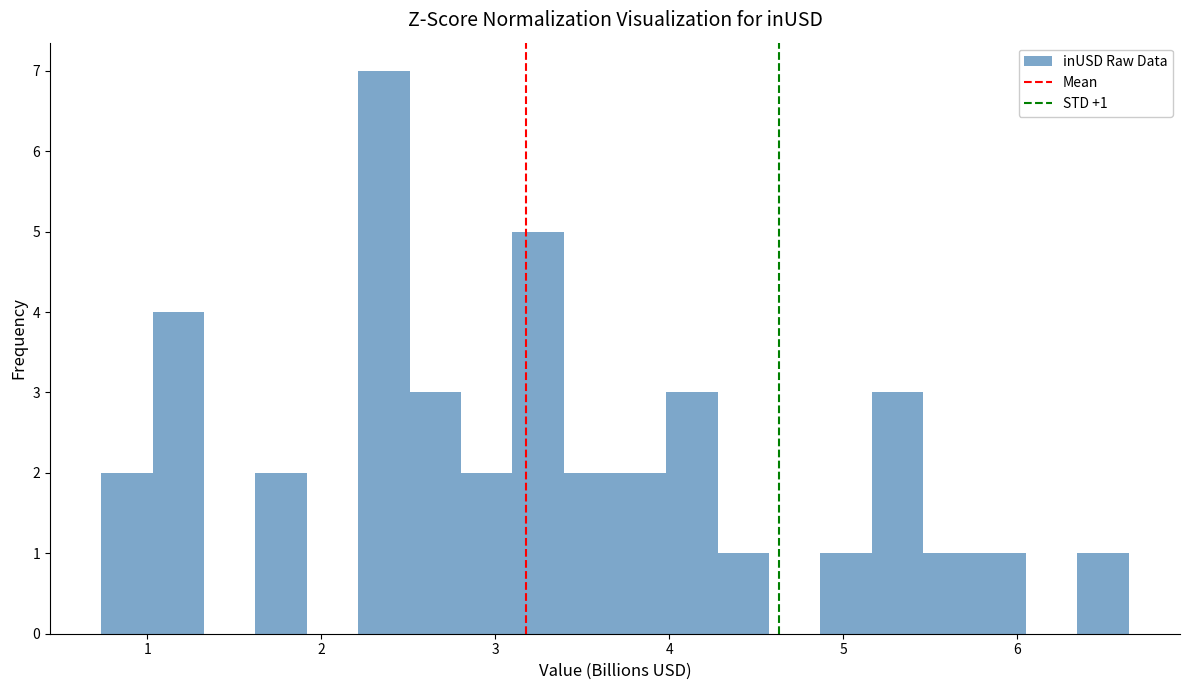

Read against the x-axis, roughly where is the centre of the tallest bar?

2.4